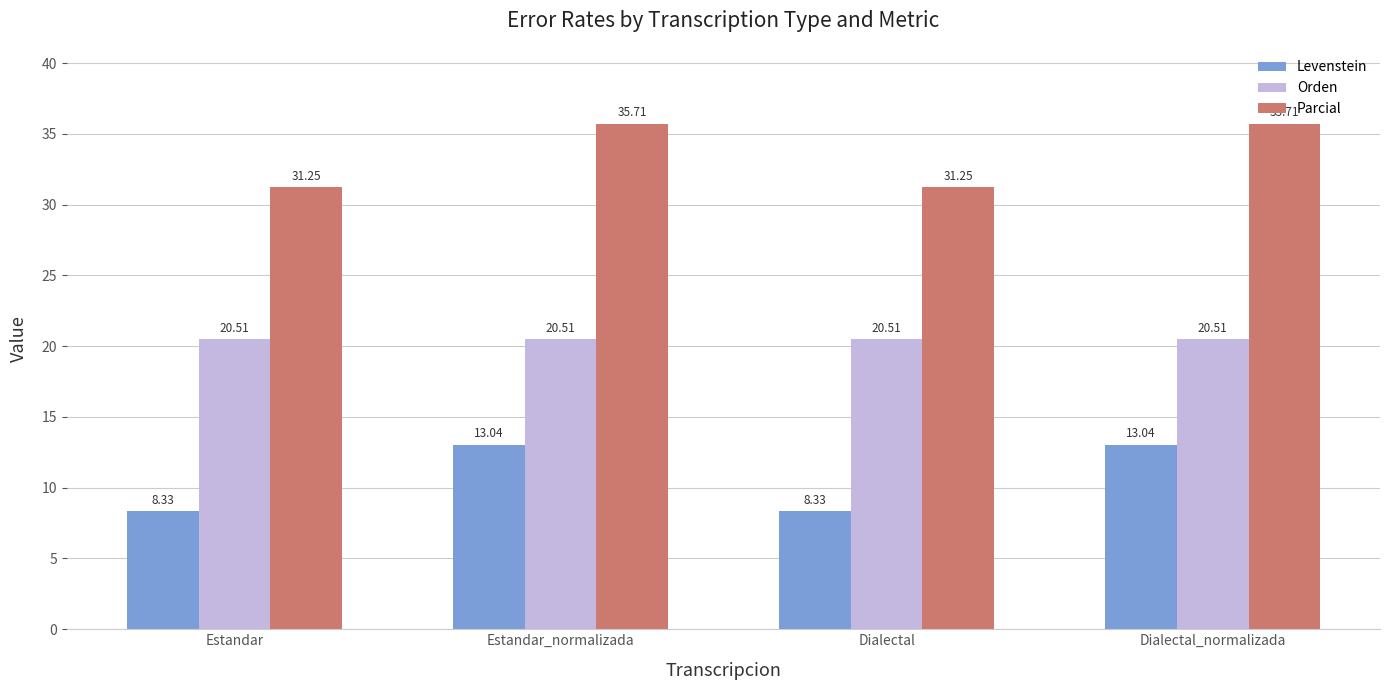

Which series has the largest range (max minus min)?

Levenstein